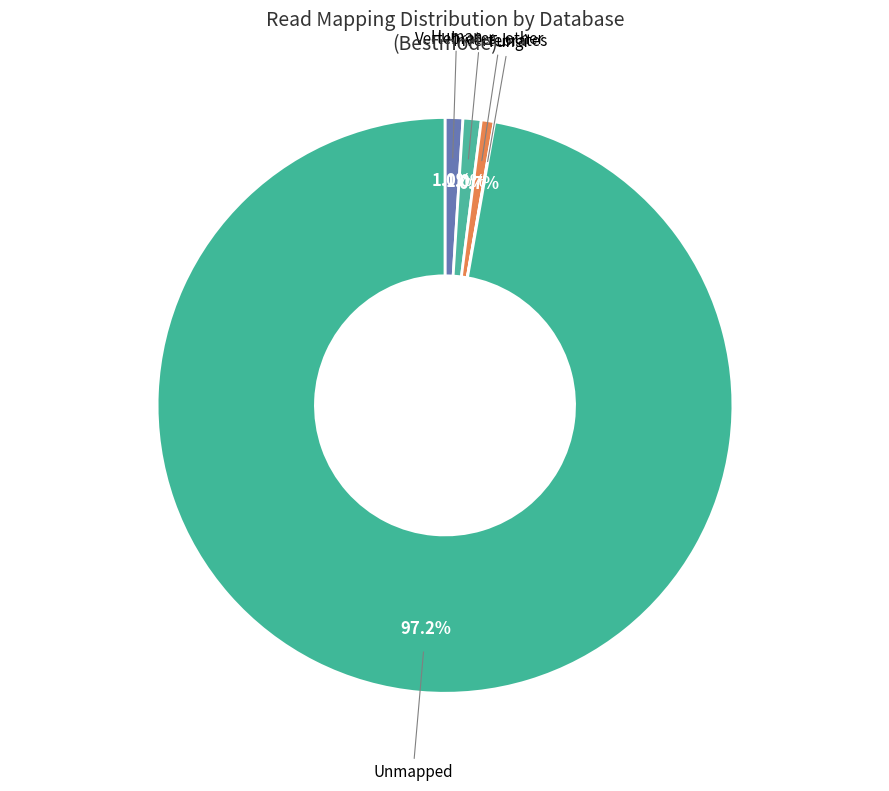

Do Unmapped and Human together represent more than half of the pie?

Yes